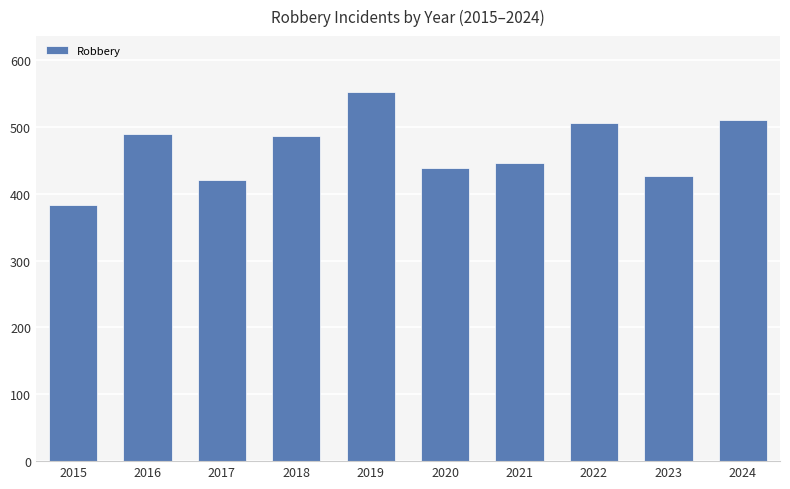

How many bars are there in total?

10